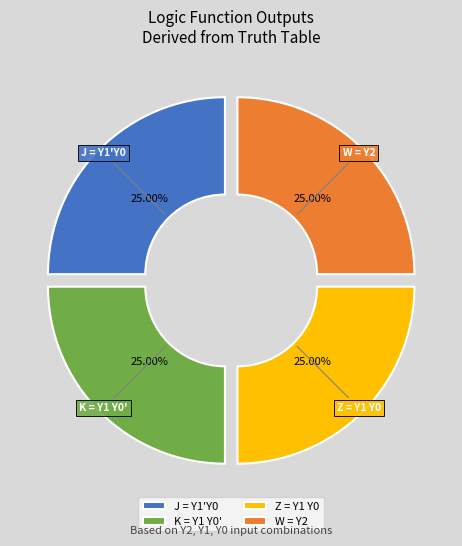

What is the ratio of the value at Z = Y1 Y0 to the value at J = Y1'Y0?

1.0